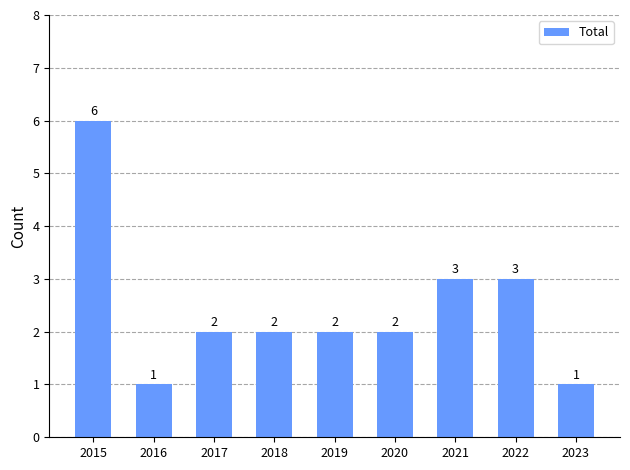

What is the change in value from 2016 to 2020?

+1